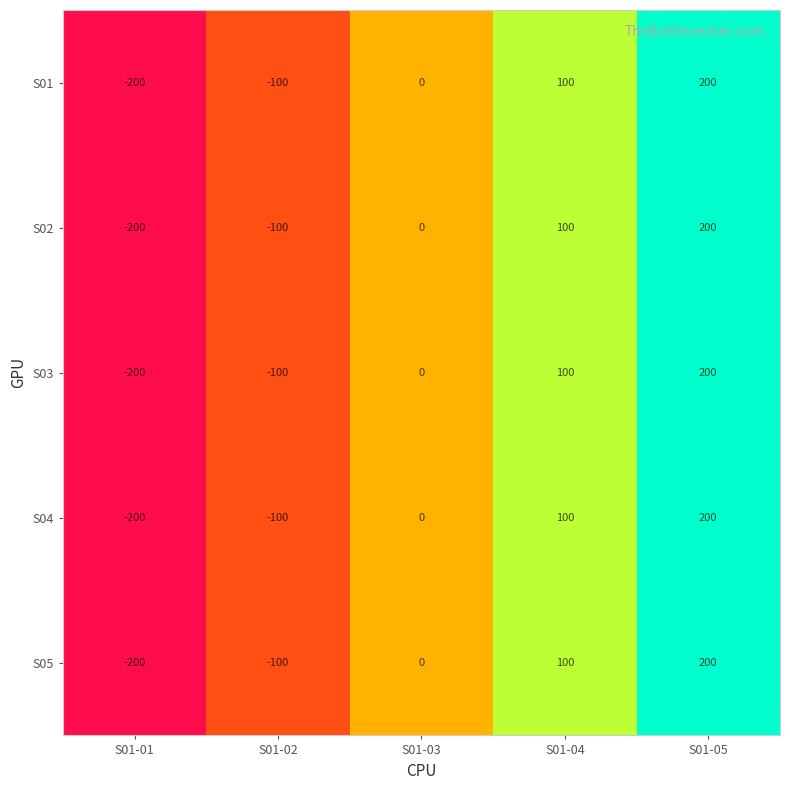

How many categories are shown in the chart?

5